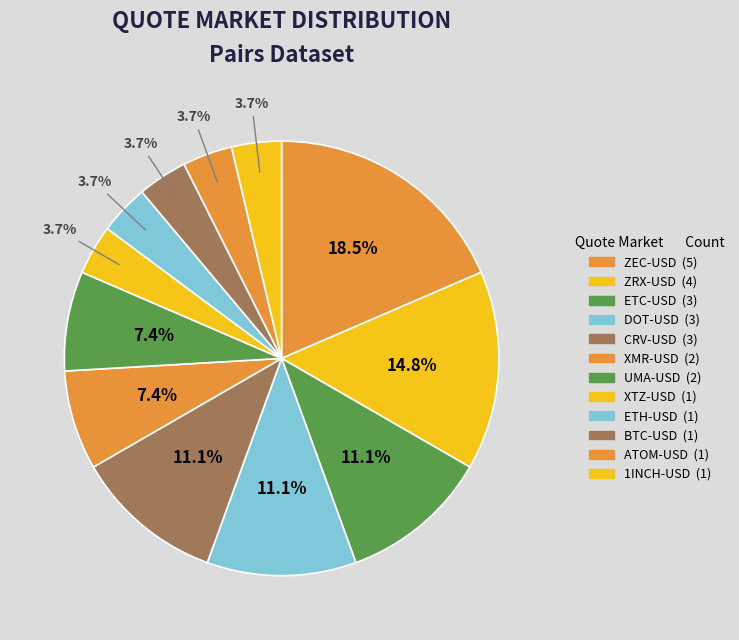

How many segments does this pie chart have?

12